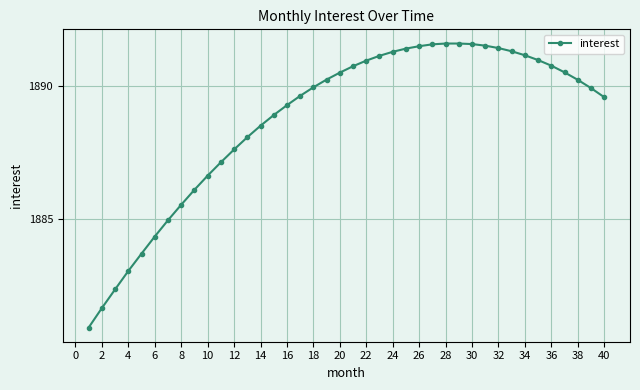

What is the value of the 33rd point from the left?

1891.3